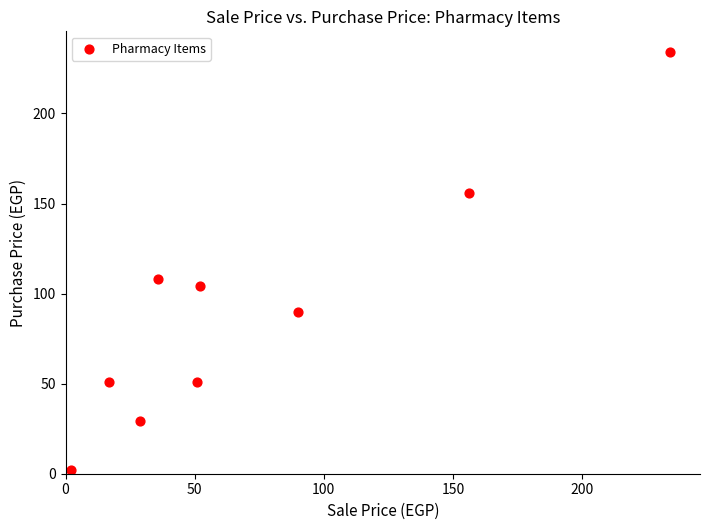

What Y value in the scatter plot is closest to 118?

108